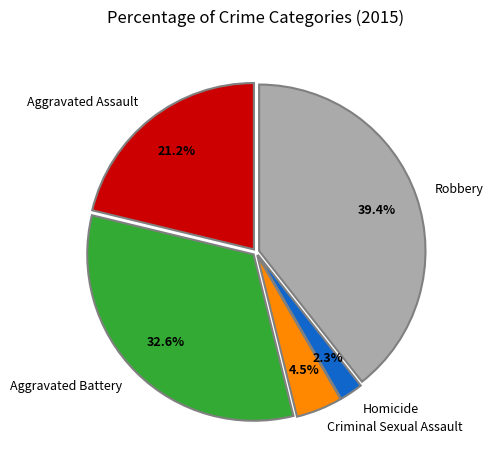

What portion of the pie excludes Aggravated Assault?

78.8%